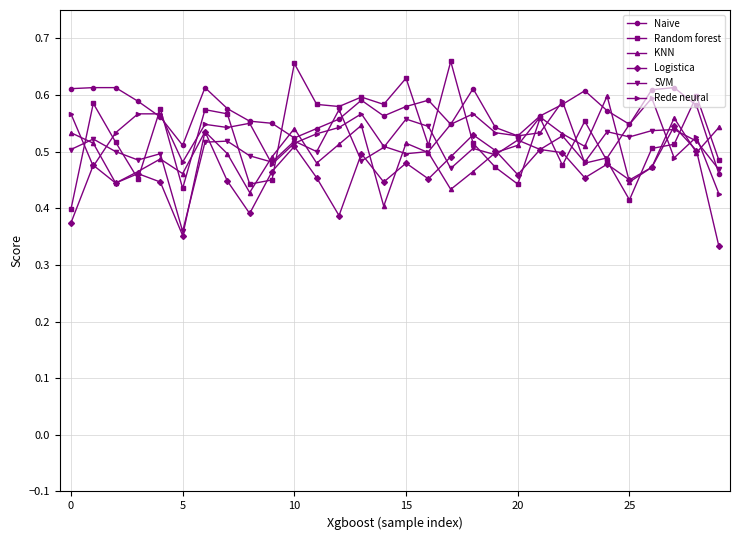

How many lines are shown in the chart?

6